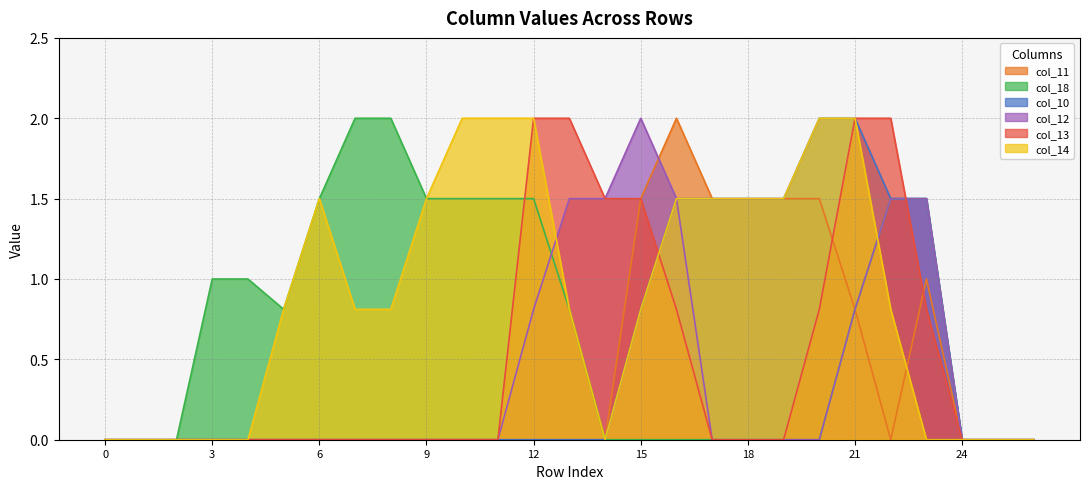

Which series has the largest total across all categories?

col_14